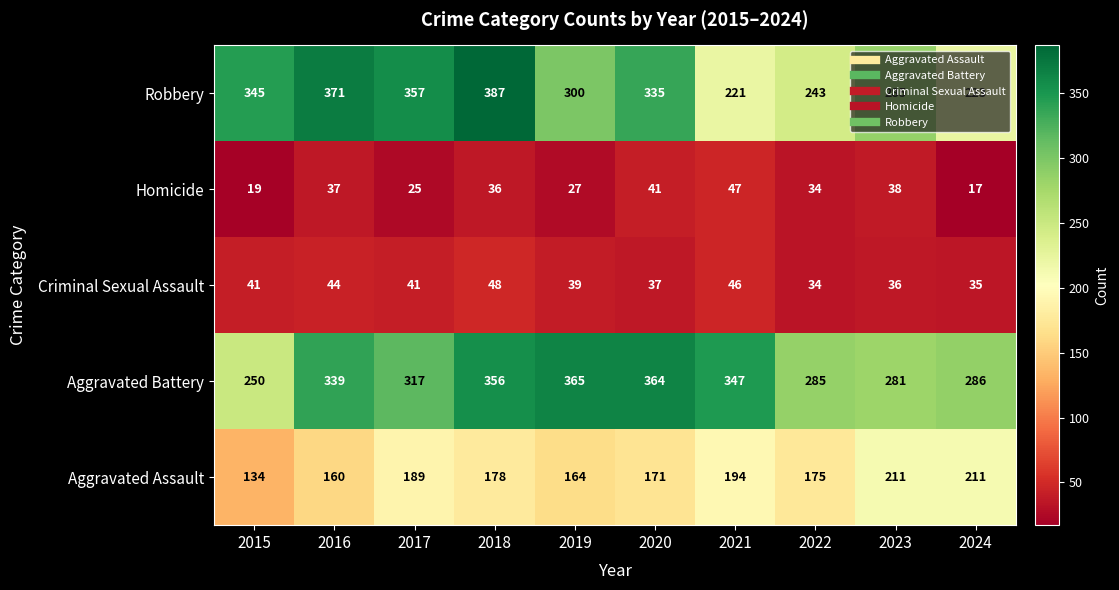

List the labels in order of Homicide value, smallest first.

2024, 2015, 2017, 2019, 2022, 2018, 2016, 2023, 2020, 2021